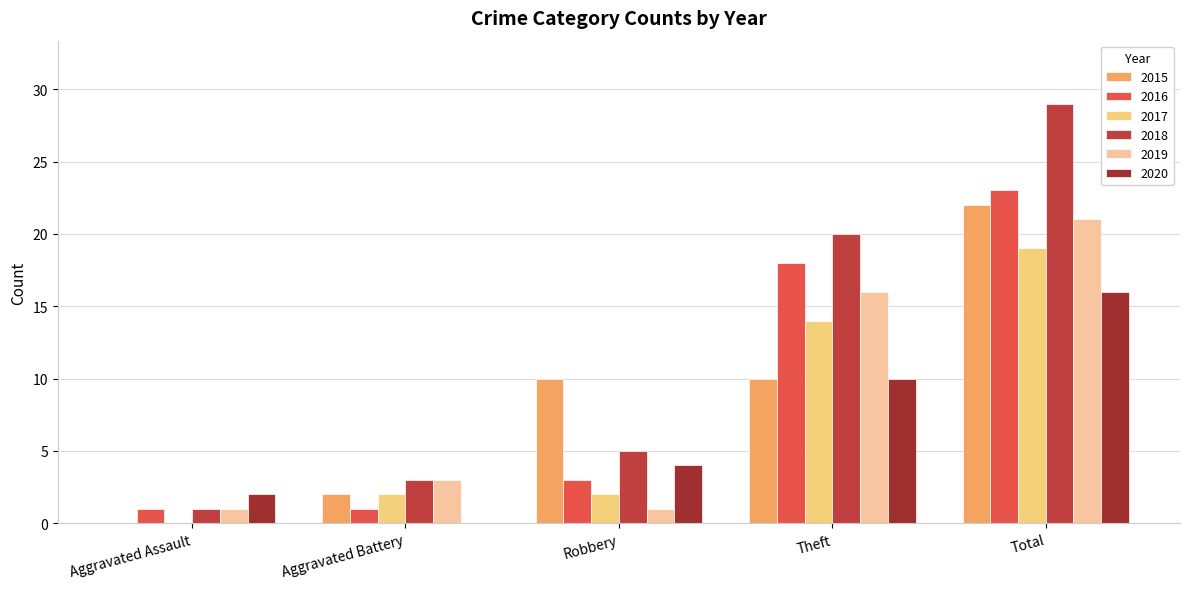

Reading left to right, what are all the values shown in this chart?

2015: 0	2	10	10	22
2016: 1	1	3	18	23
2017: 0	2	2	14	19
2018: 1	3	5	20	29
2019: 1	3	1	16	21
2020: 2	0	4	10	16